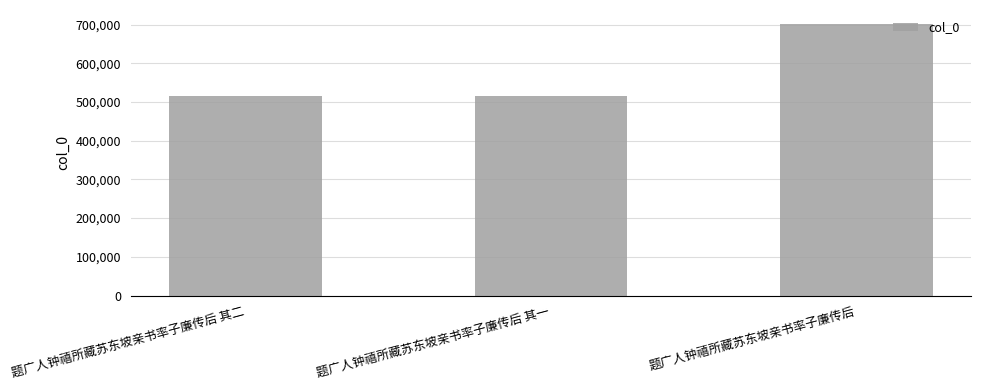

Which category has the highest value across all series?

题广人钟禧所藏苏东坡亲书率子廉传后